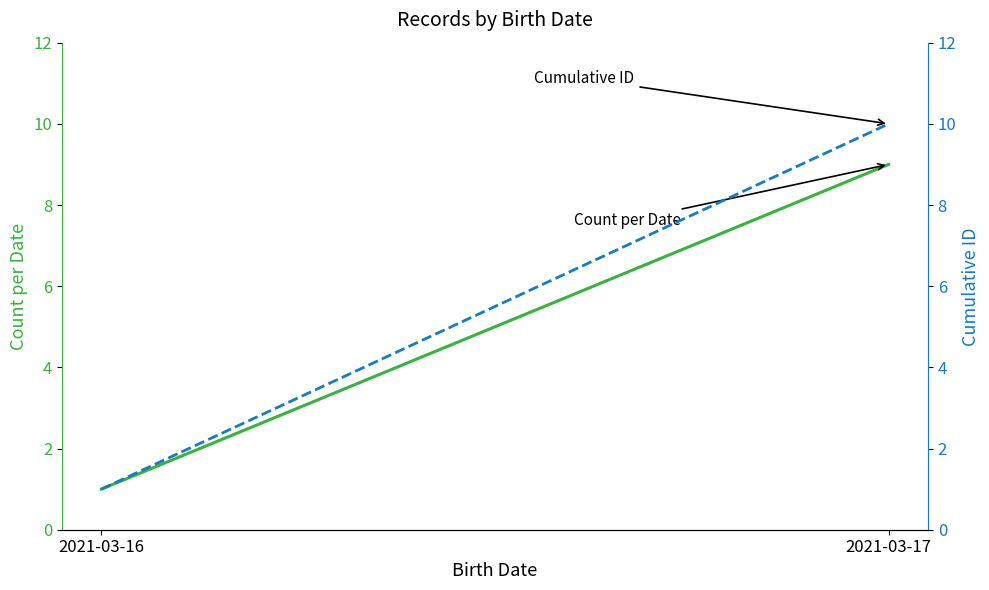

What are all the series names shown in the legend?

Count per Date, Cumulative ID